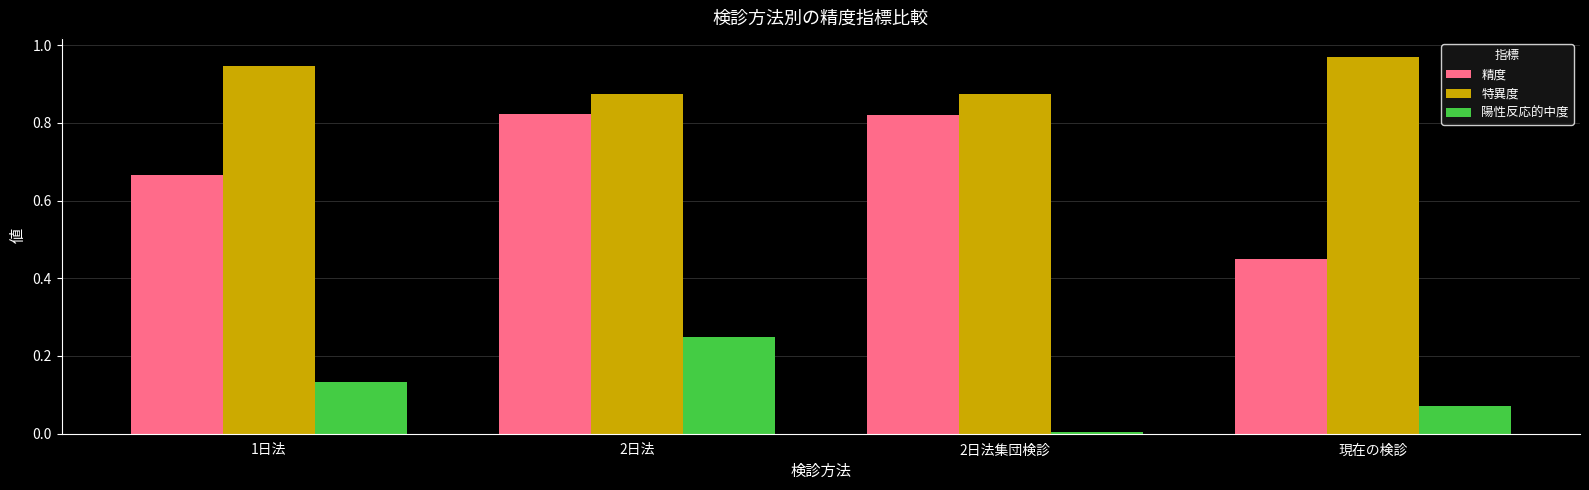

Between 1日法 and 現在の検診, which series saw the biggest shift?

精度